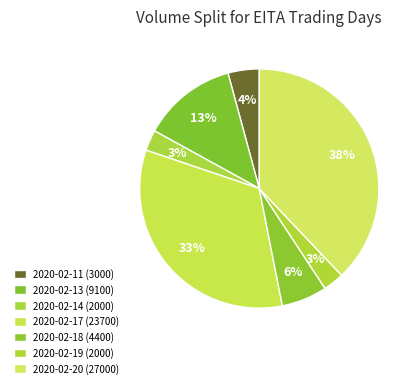

What is the largest slice in the pie chart?

2020-02-20